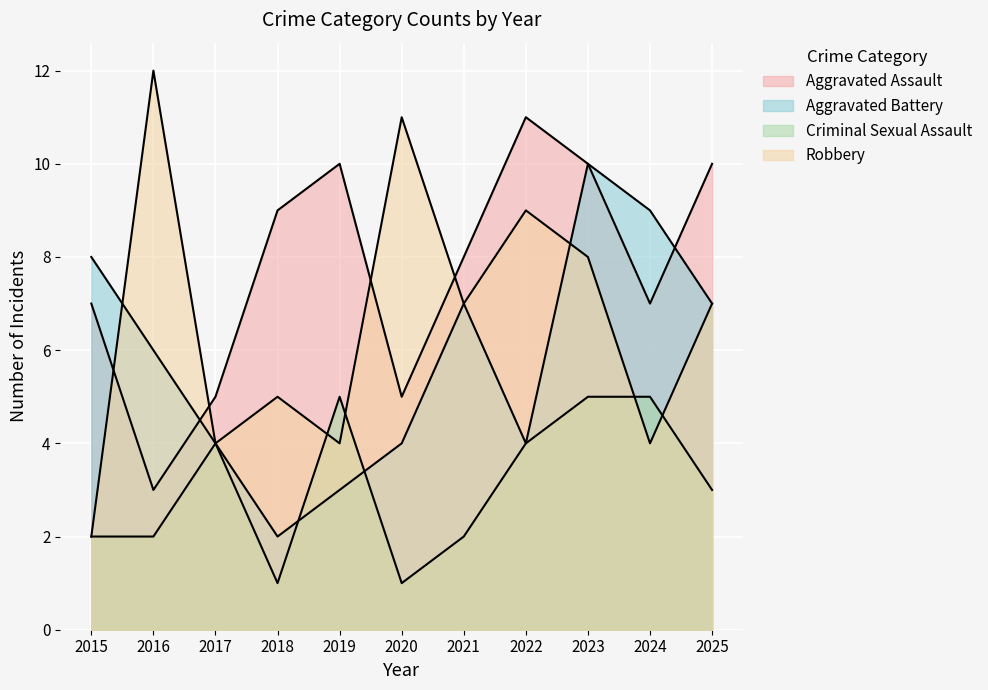

Reading left to right, extract all data points from this chart.

Aggravated Assault: 2015=7	2016=3	2017=5	2018=9	2019=10	2020=5	2021=8	2022=11	2023=10	2024=7	2025=10
Aggravated Battery: 2015=8	2016=6	2017=4	2018=2	2019=3	2020=4	2021=7	2022=4	2023=10	2024=9	2025=7
Criminal Sexual Assault: 2015=2	2016=2	2017=4	2018=1	2019=5	2020=1	2021=2	2022=4	2023=5	2024=5	2025=3
Robbery: 2015=2	2016=12	2017=4	2018=5	2019=4	2020=11	2021=7	2022=9	2023=8	2024=4	2025=7